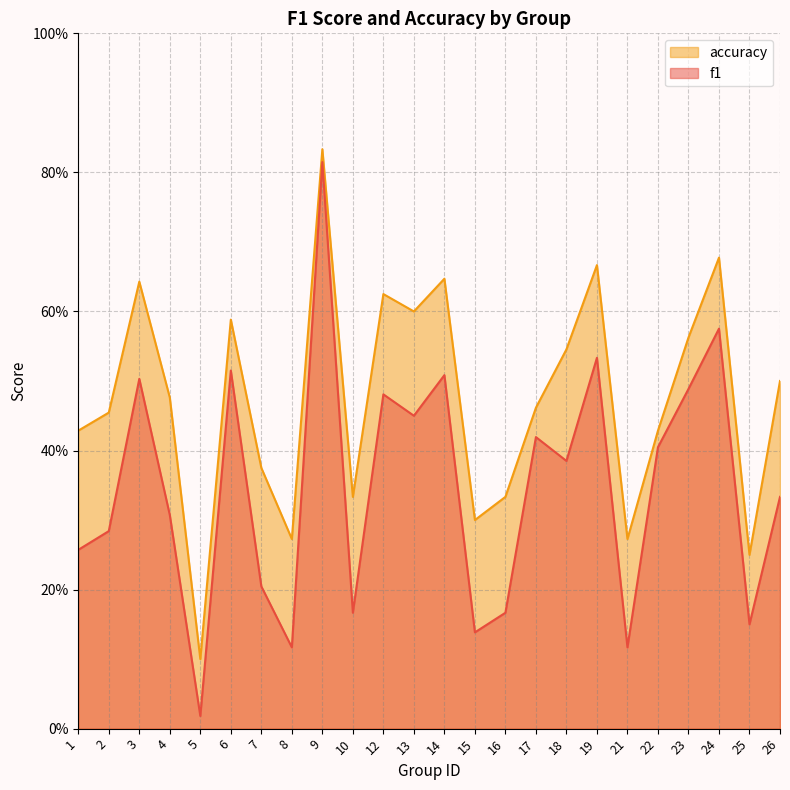

What is the sum of all accuracy values?

11.4